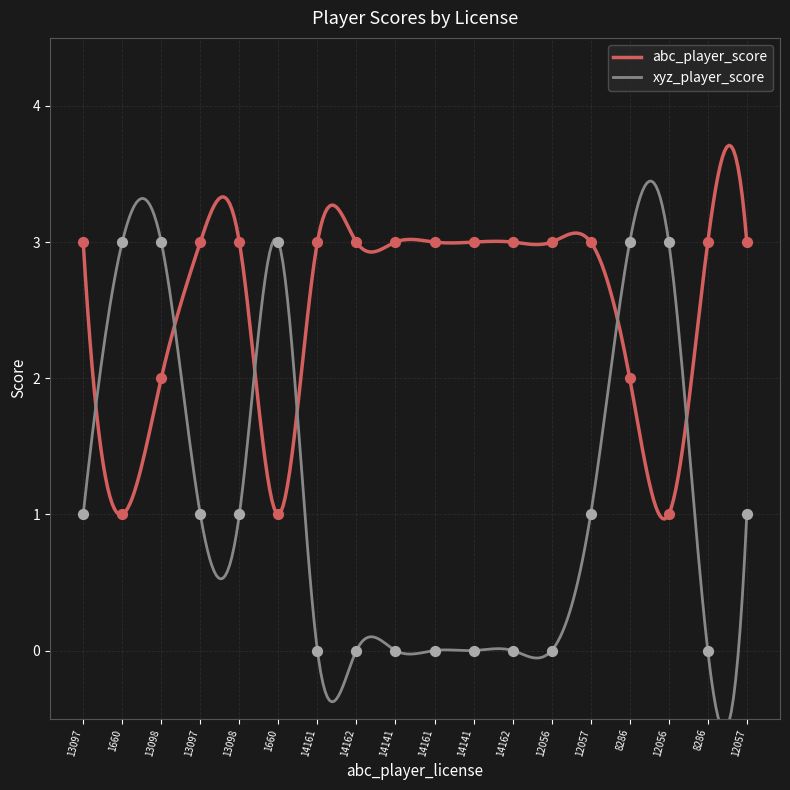

Is the value of abc_player_score at 12056 greater than the value of xyz_player_score at 14141?

Yes